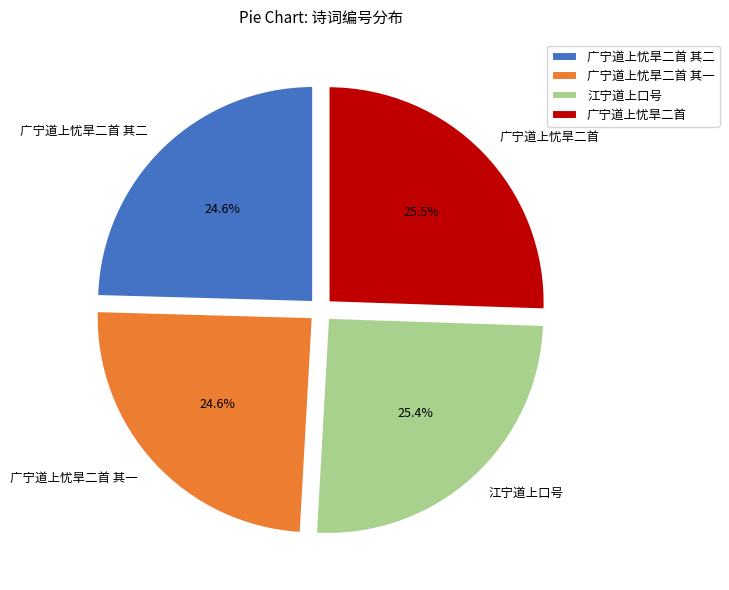

To the nearest percent, what percentage of the pie is 广宁道上忧旱二首 其一?

25%